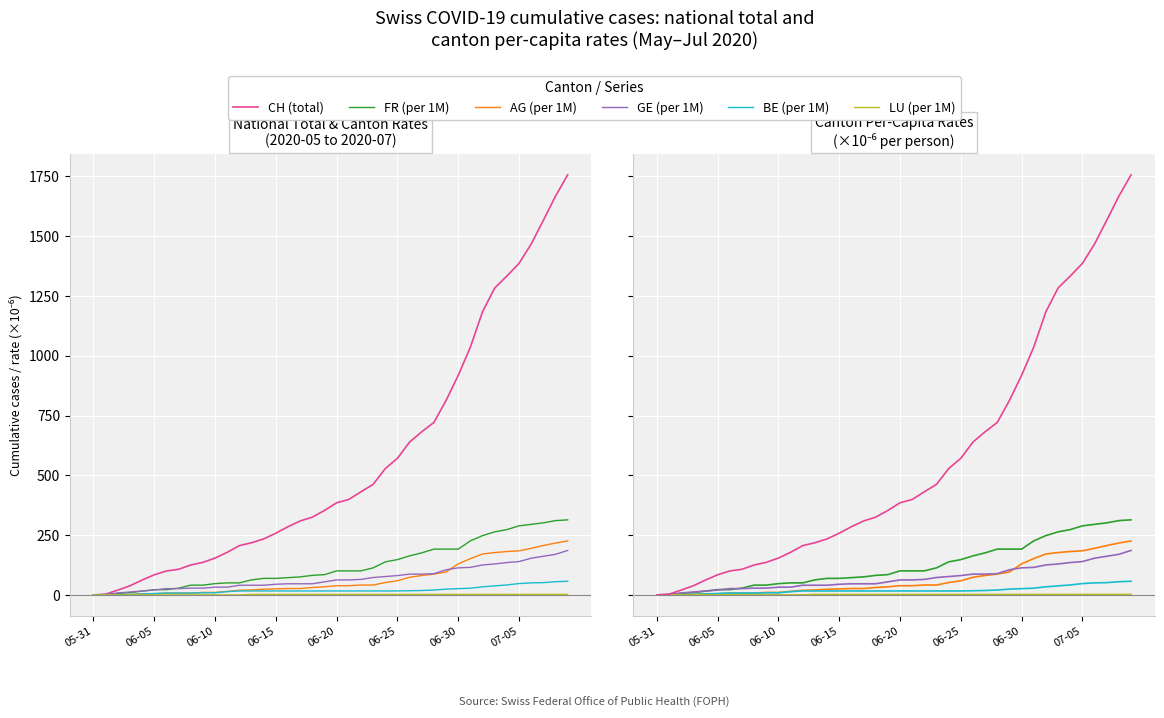

Rank the categories by GE_pc value from lowest to highest.

2020-05-31, 2020-06-01, 2020-06-02, 2020-06-03, 2020-06-04, 2020-06-05, 2020-06-06, 2020-06-07, 2020-06-08, 2020-06-09, 2020-06-10, 2020-06-11, 2020-06-12, 2020-06-13, 2020-06-14, 2020-06-15, 2020-06-16, 2020-06-17, 2020-06-18, 2020-06-19, 2020-06-20, 2020-06-21, 2020-06-22, 2020-06-23, 2020-06-24, 2020-06-25, 2020-06-26, 2020-06-27, 2020-06-28, 2020-06-29, 2020-06-30, 2020-07-01, 2020-07-02, 2020-07-03, 2020-07-04, 2020-07-05, 2020-07-06, 2020-07-07, 2020-07-08, 2020-07-09